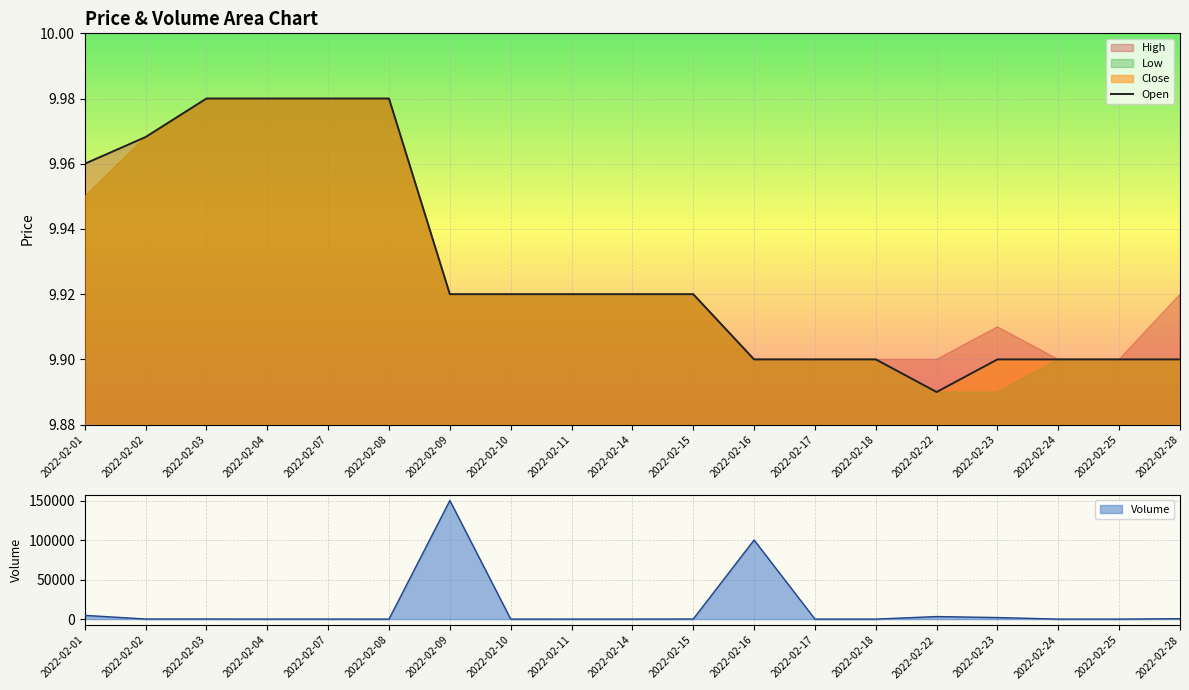

At which category does the chart reach its minimum across all series?

2022-02-22